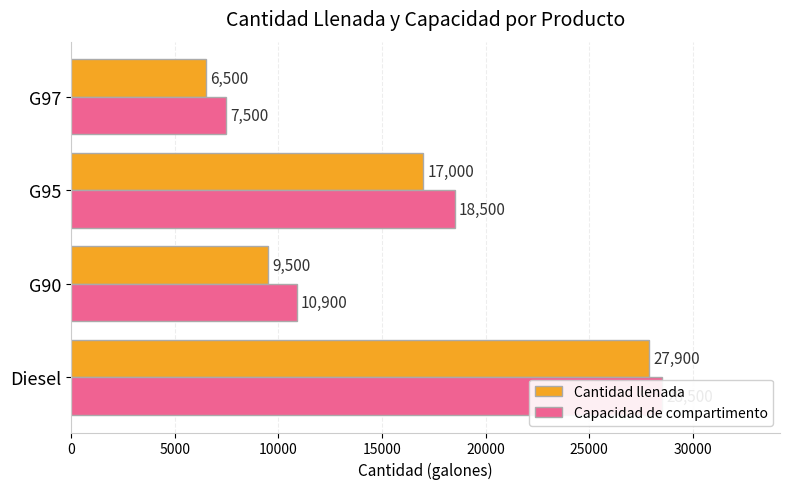

What is the value of the Capacidad de compartimento bar at the 3rd from the left?

18500